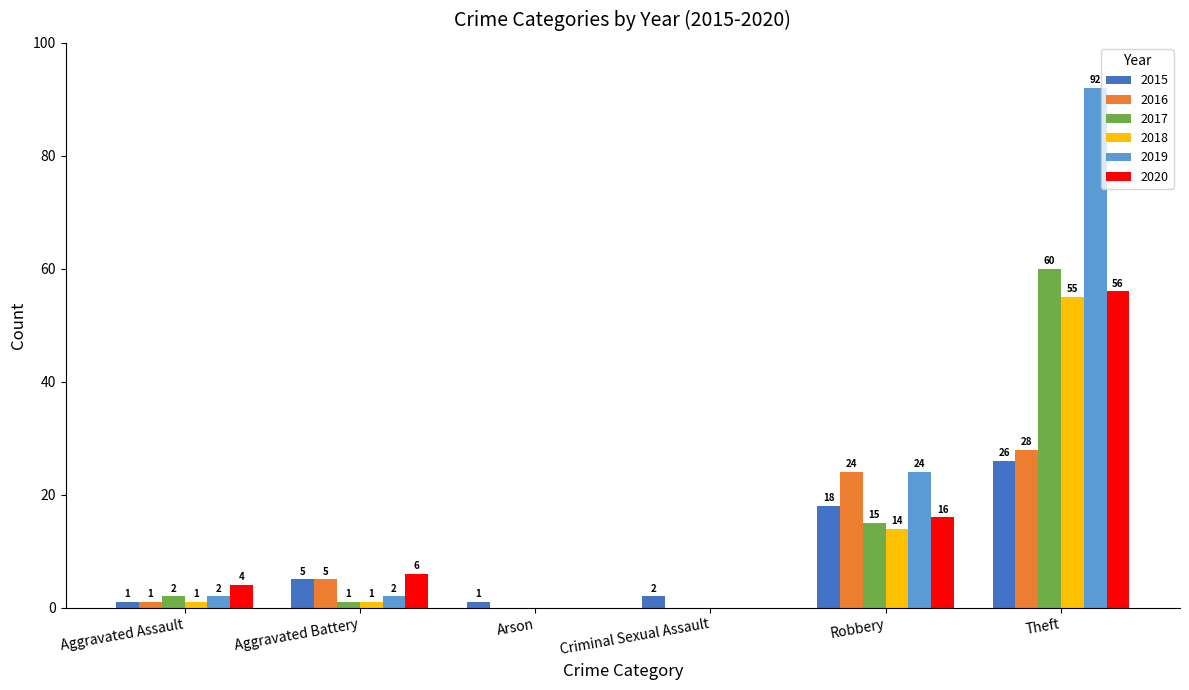

Reading right to left, what are all the values shown in this chart?

2015: 26	18	2	1	5	1
2016: 28	24	0	0	5	1
2017: 60	15	0	0	1	2
2018: 55	14	0	0	1	1
2019: 92	24	0	0	2	2
2020: 56	16	0	0	6	4